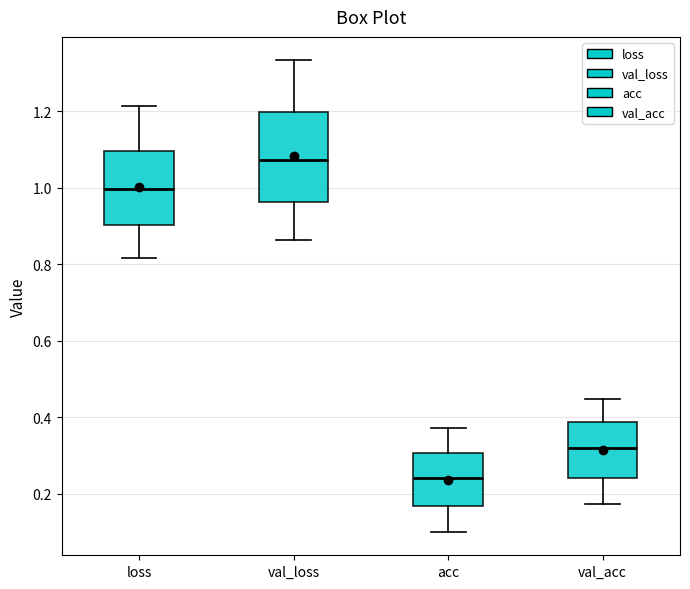

Which box has the highest median line?

val_loss